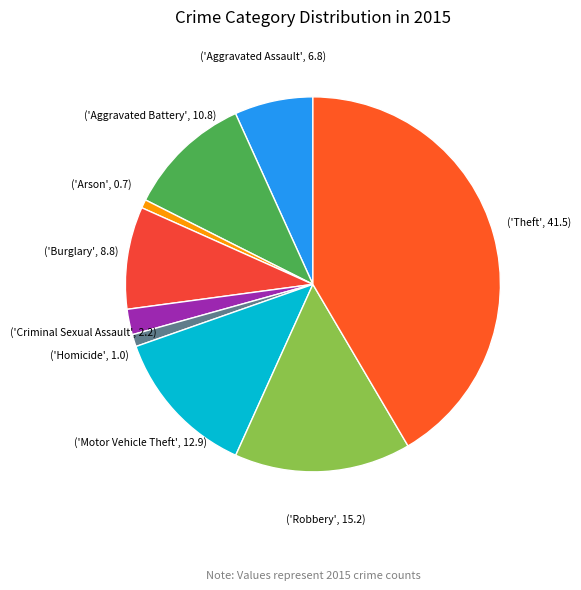

Count the number of slices in the pie.

9